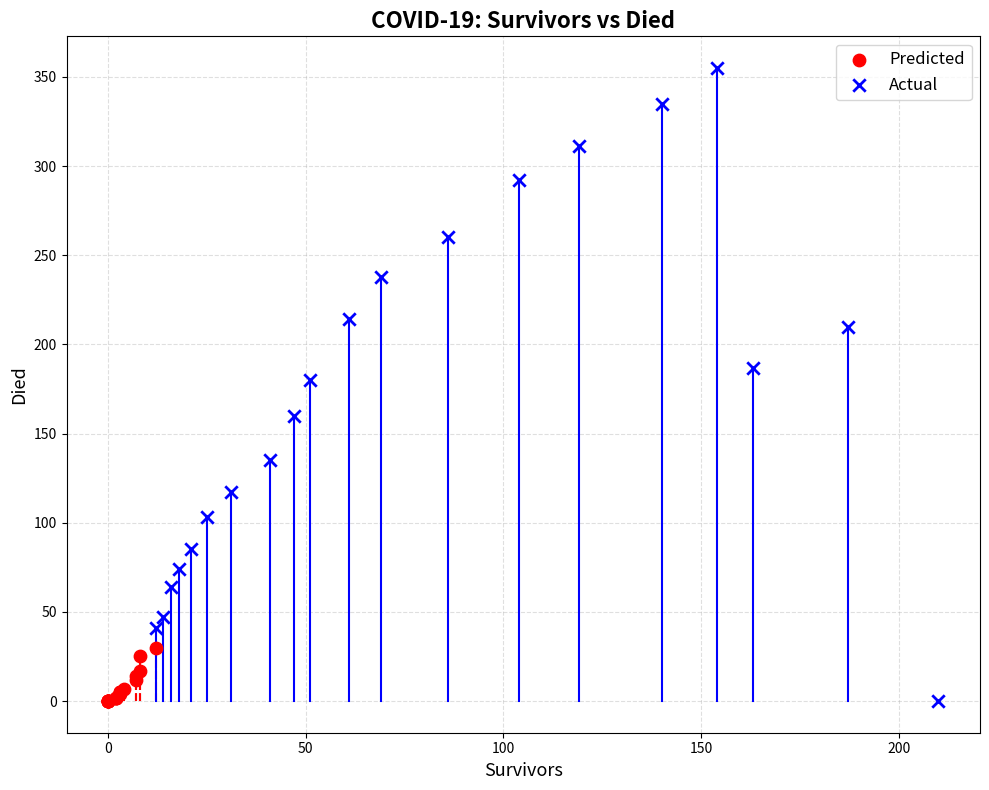

Which series contains the highest Y value?

Actual